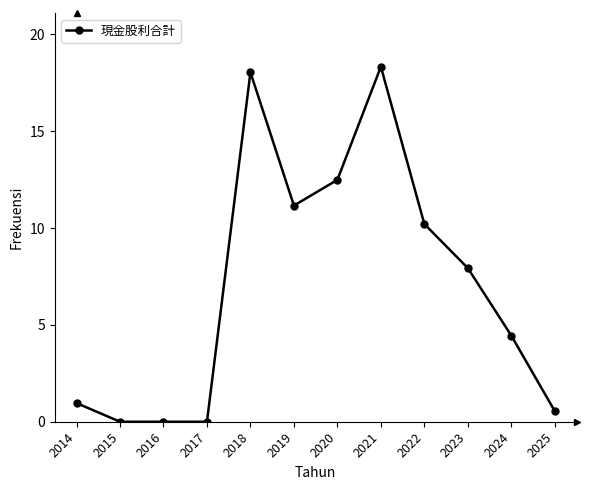

Reading right to left, transcribe all the data shown in this chart.

2025=0.5	2024=4.4	2023=7.9	2022=10.2	2021=18.3	2020=12.5	2019=11.2	2018=18.0	2017=0.0	2016=0.0	2015=0.0	2014=1.0